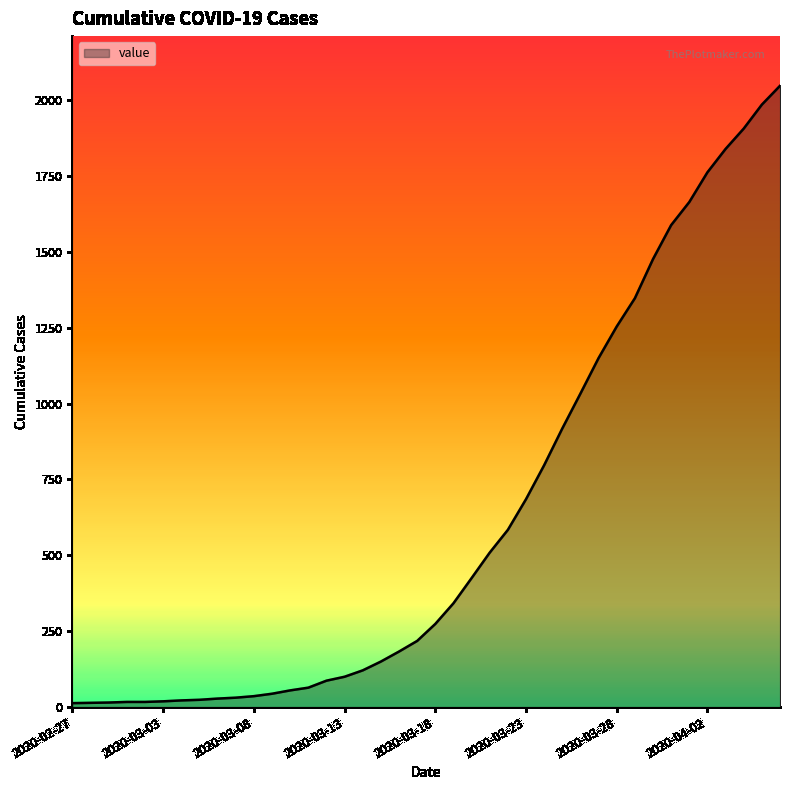

What is the maximum value shown in the chart?

2047